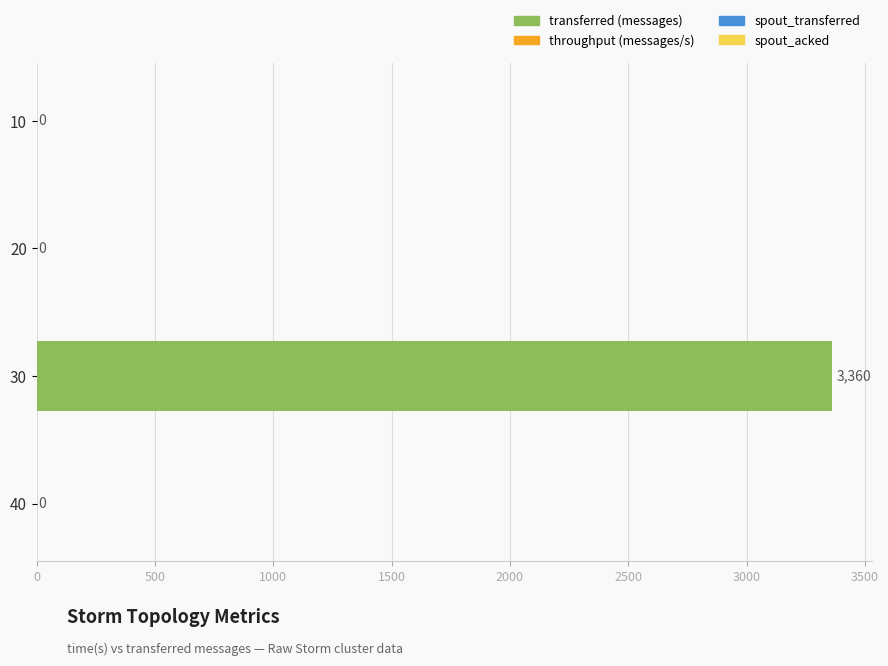

What is the change in value from 10 to 30?

+3360